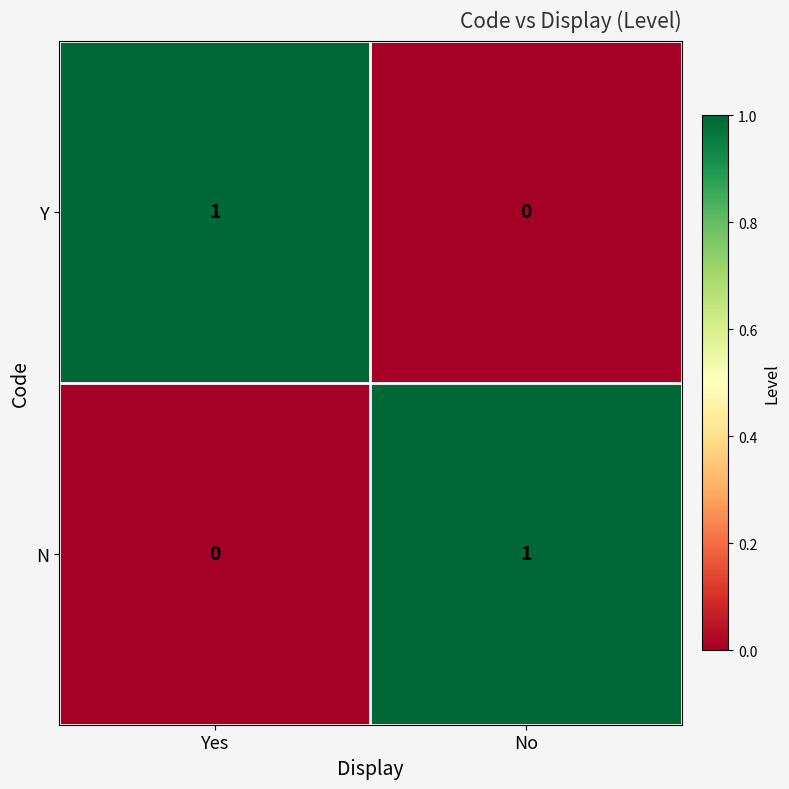

Is it true that N equals 0 at Yes?

True